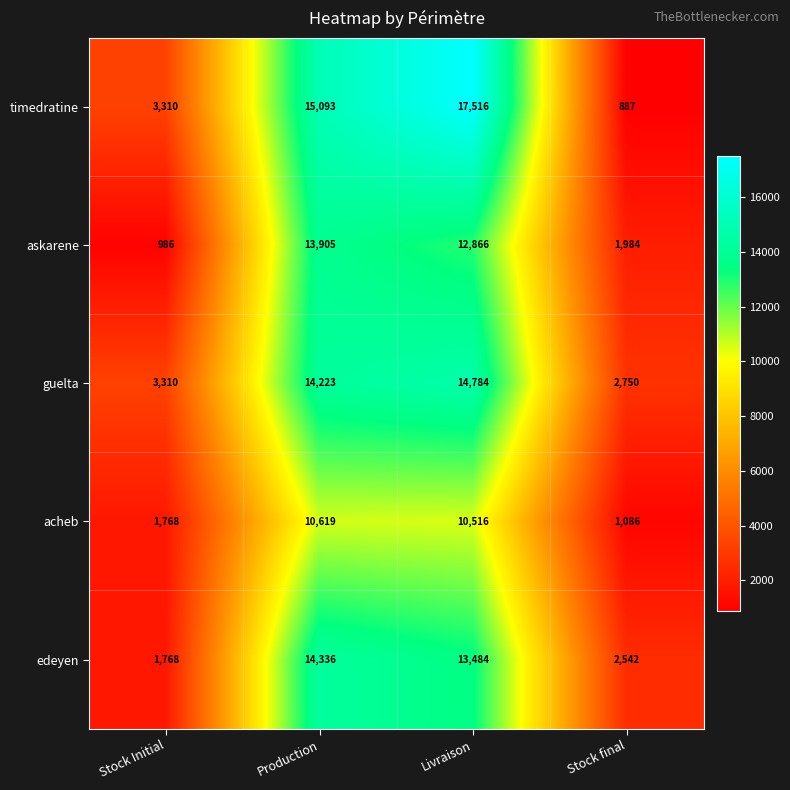

Rank the series by their maximum value, from lowest to highest.

acheb, askarene, edeyen, guelta, timedratine